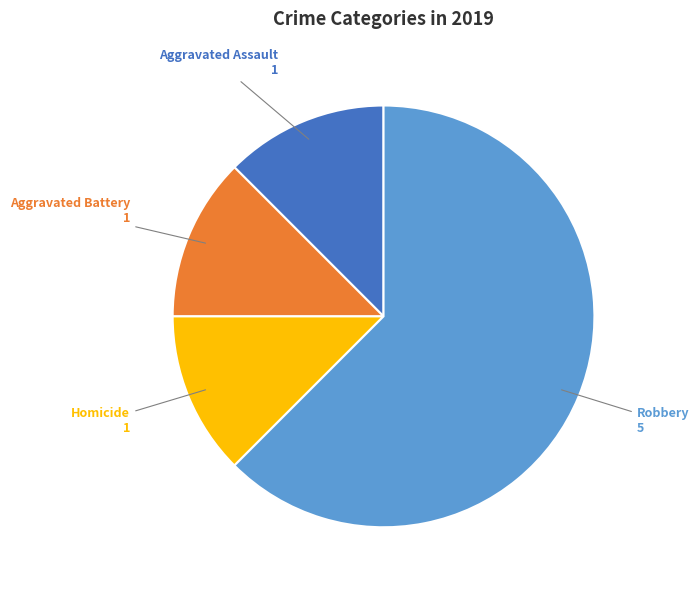

Which slice is the largest?

Robbery 5